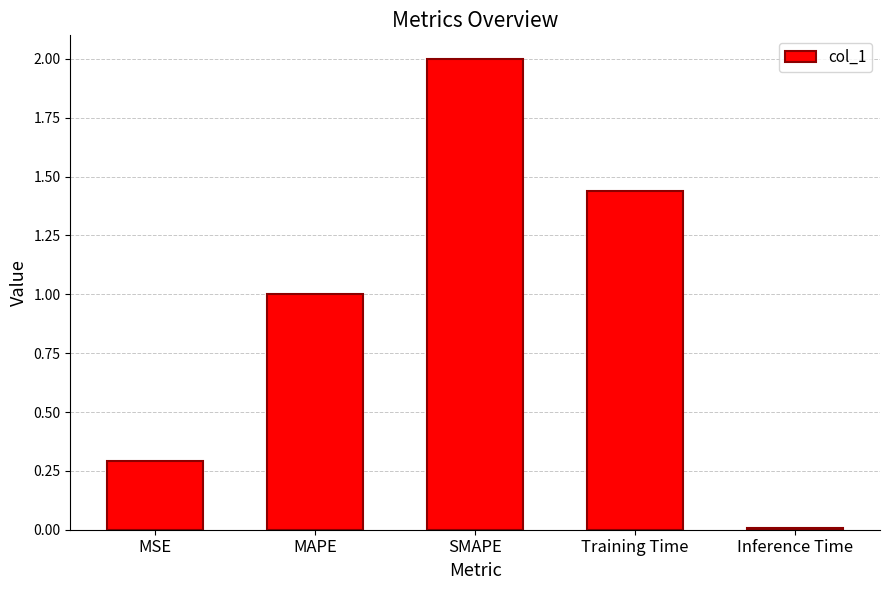

What is the label of the 2nd bar from the left?

MAPE